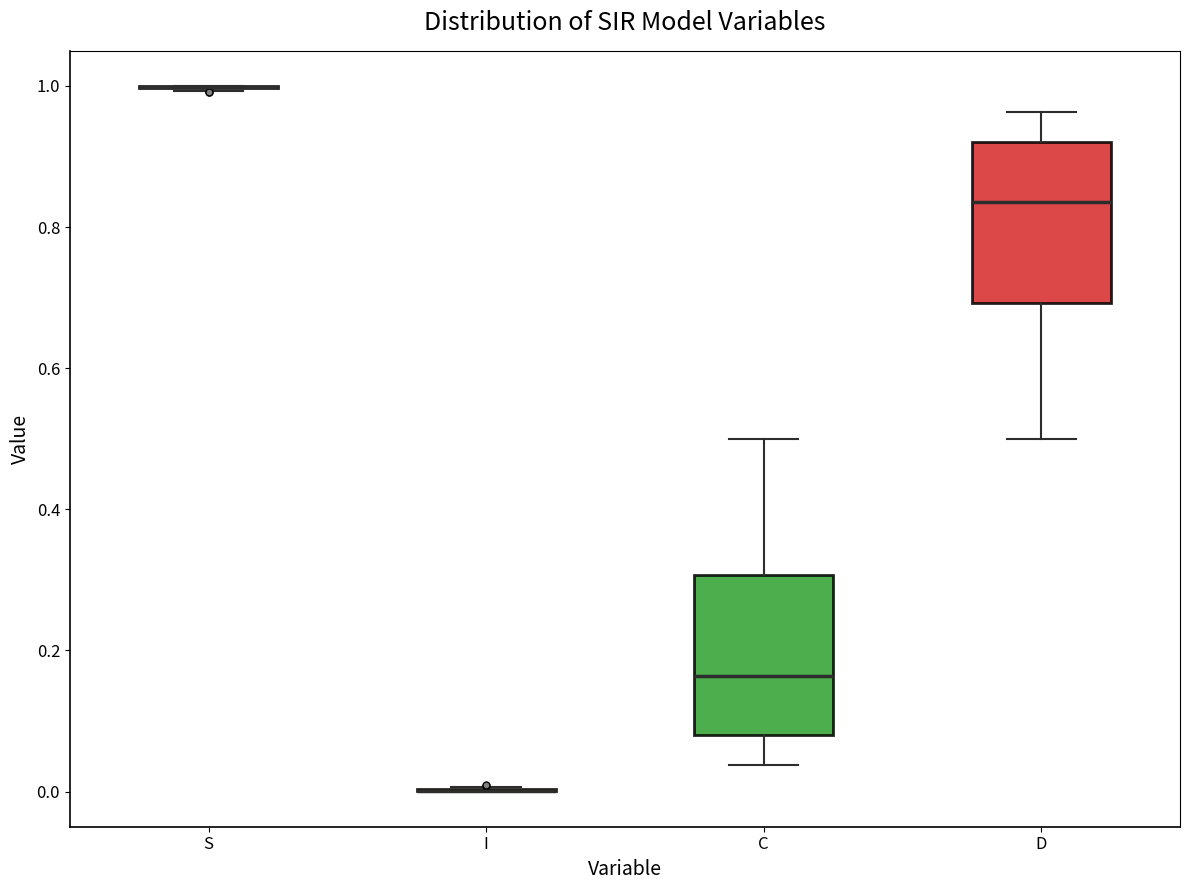

Reading left to right, read every box against the y-axis: the position of its median line, the range the box covers, and the ends of its whiskers. The values are not printed on the chart, so give them approximately, as read against the axis.

S: box collapsed to a line at 1.00, whiskers 1.00 to 1.00
I: box collapsed to a line at 0.00, whiskers 0.00 to 0.00
C: median 0.16, box 0.08 to 0.30, whiskers 0.04 to 0.50
D: median 0.84, box 0.70 to 0.92, whiskers 0.50 to 0.96